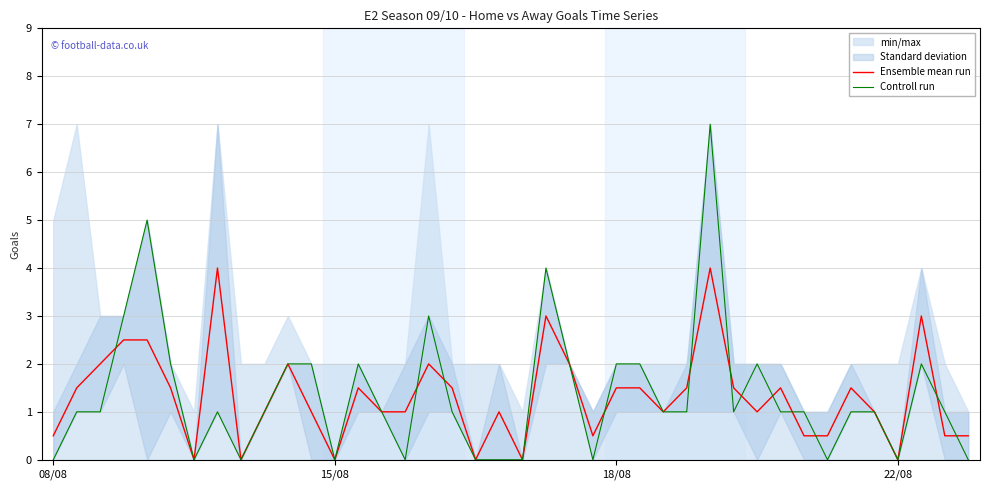

True or false: Controll run and Ensemble mean run intersect in this chart.

True